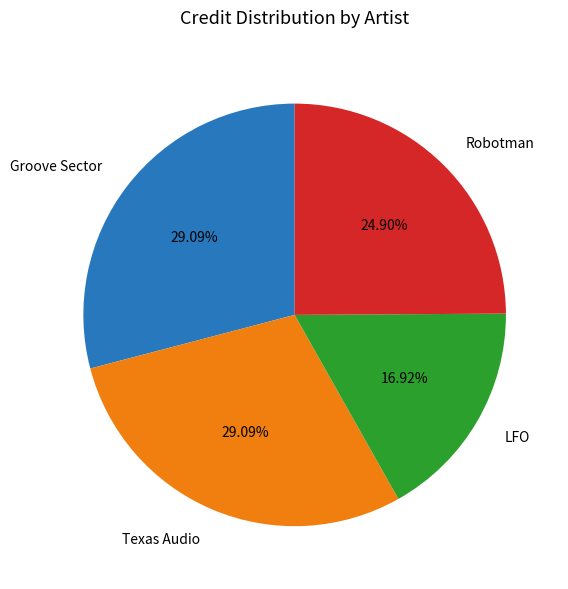

What is the ratio of the value at Robotman to the value at LFO?

1.5